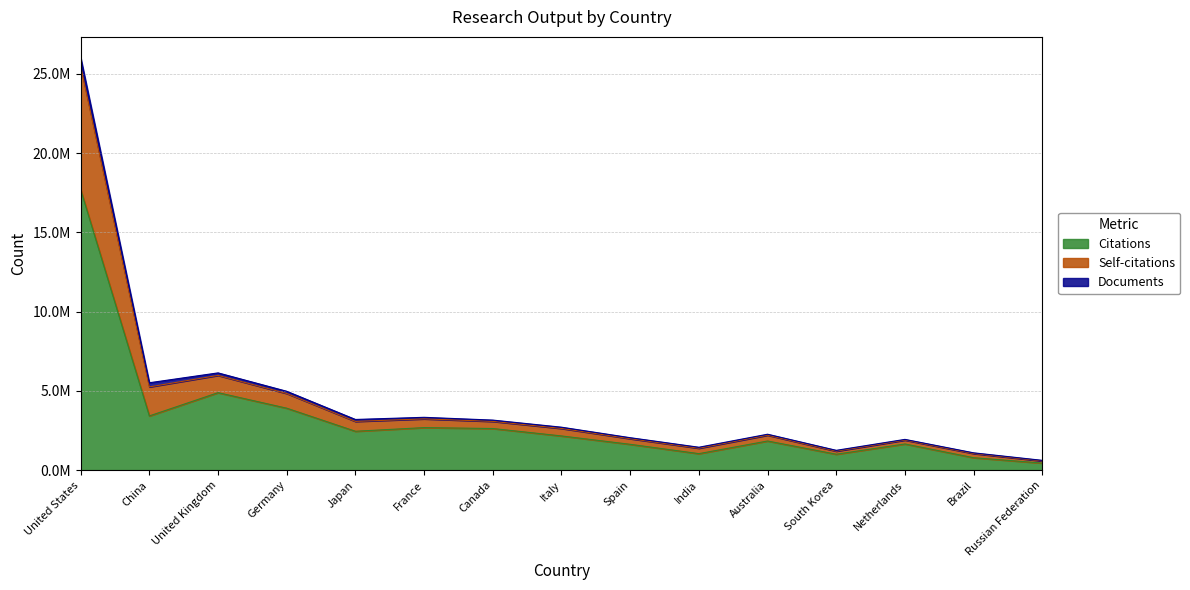

Does the chart have visible grid lines?

Yes